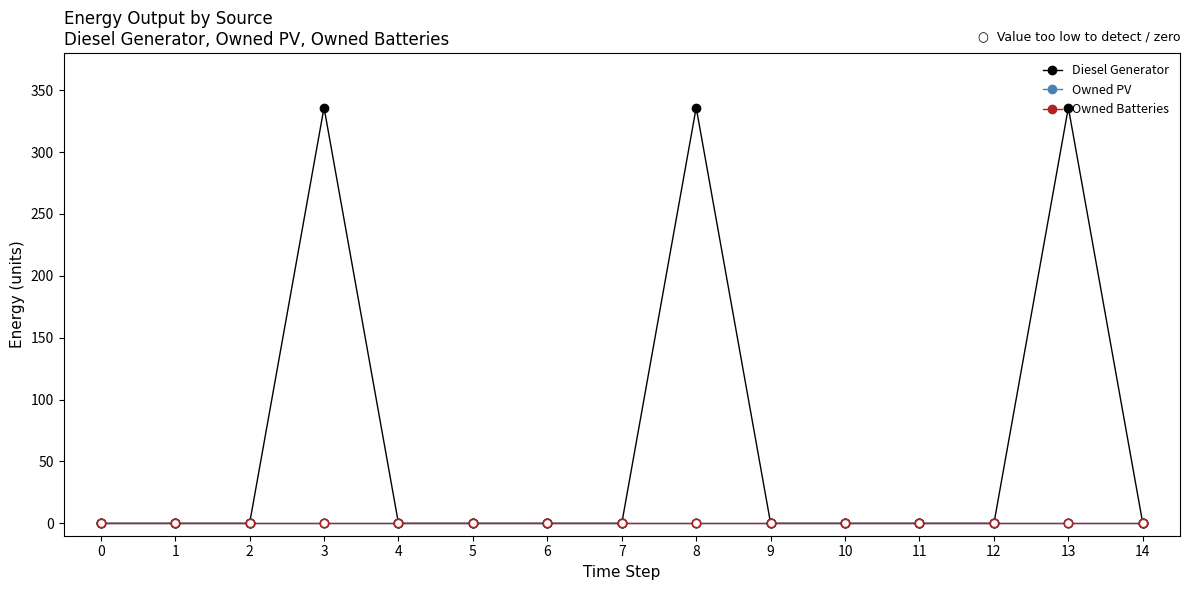

Is the value of Owned PV at 12 greater than the value of Diesel Generator at 7?

No